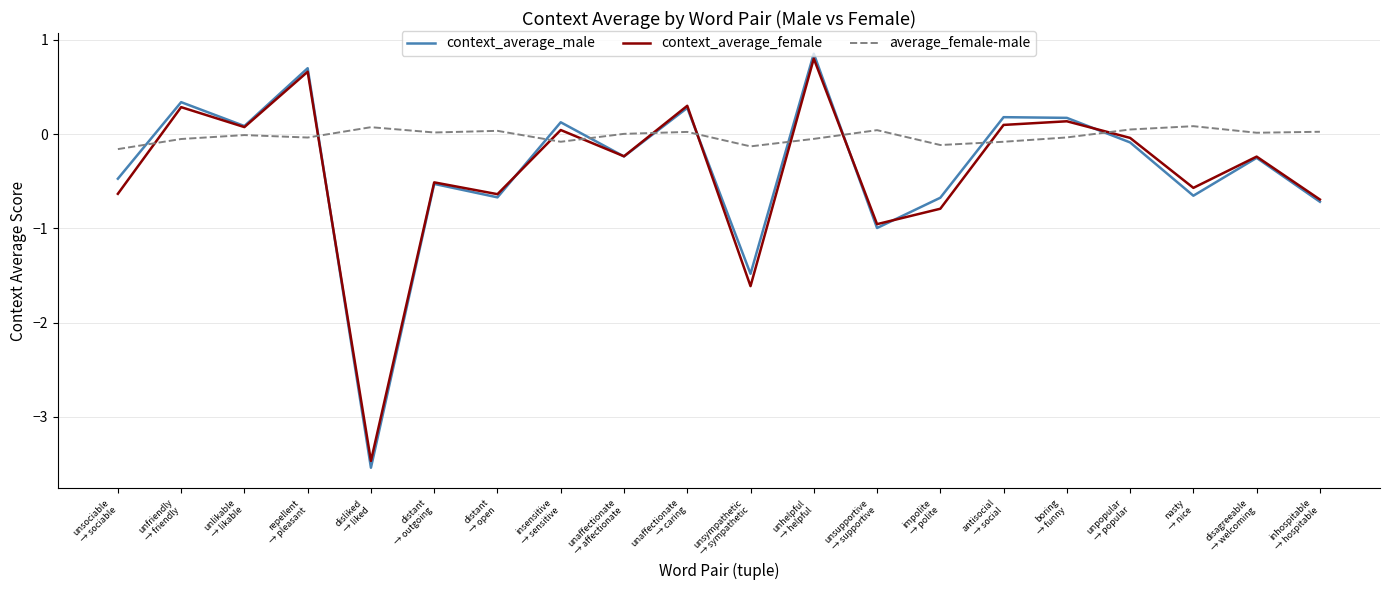

How many lines are shown in the chart?

3